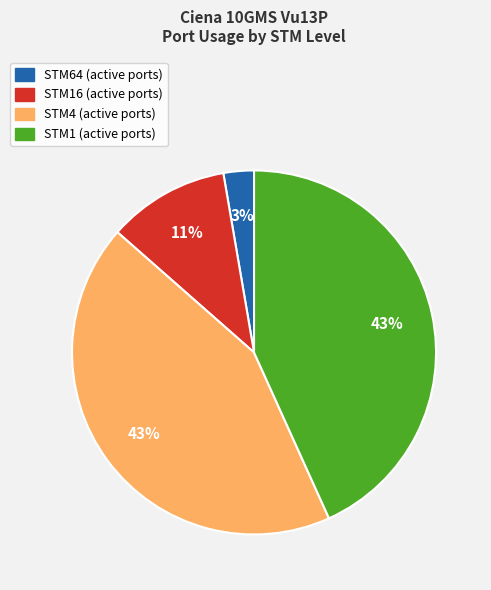

Is there any slice that represents more than half of the pie?

No